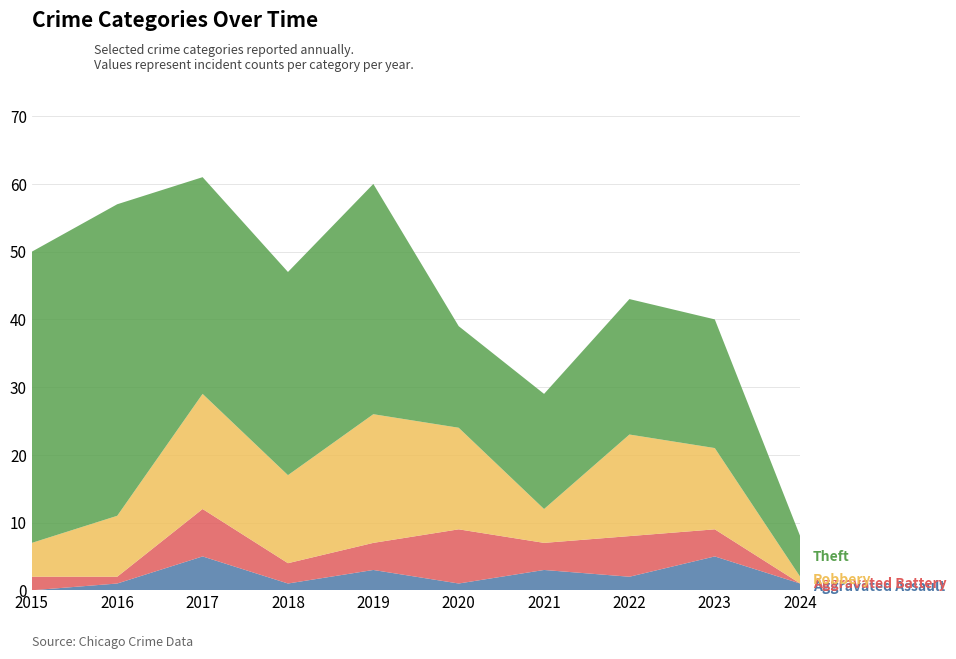

What is the total value across all series at 2021?

29